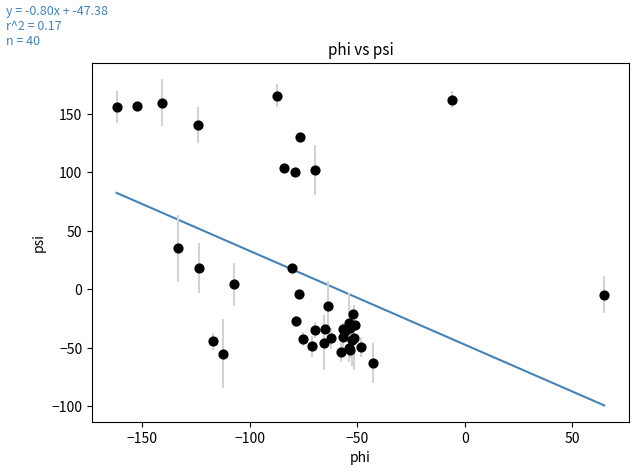

What Y value in the scatter plot is closest to 51?

35.0